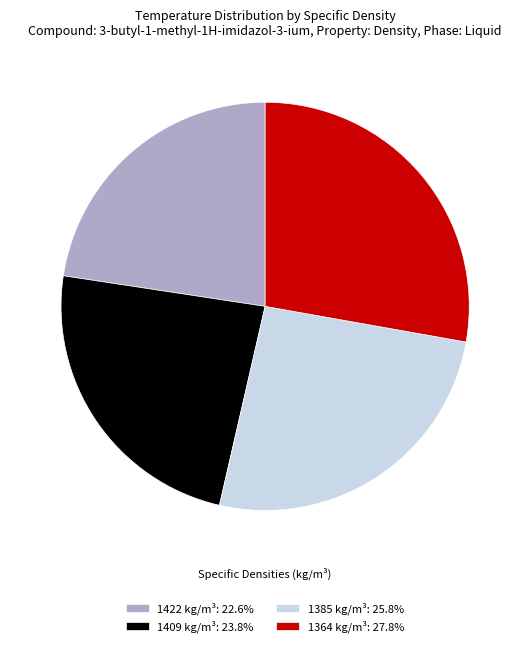

Is the sum of 1409 kg/m³: 23.8% and 1385 kg/m³: 25.8% greater than half?

No